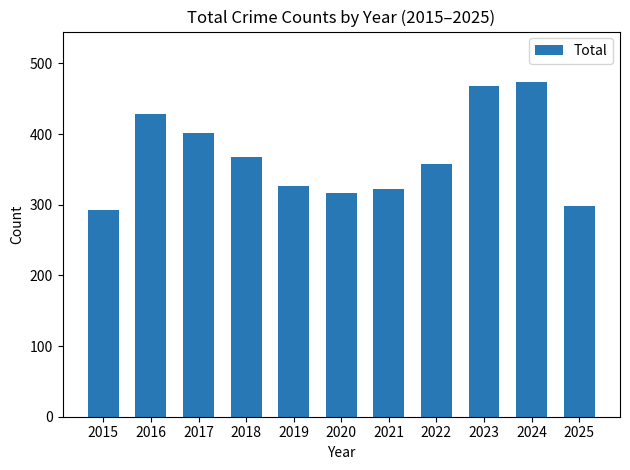

Rank the categories by value from highest to lowest.

2024, 2023, 2016, 2017, 2018, 2022, 2019, 2021, 2020, 2025, 2015